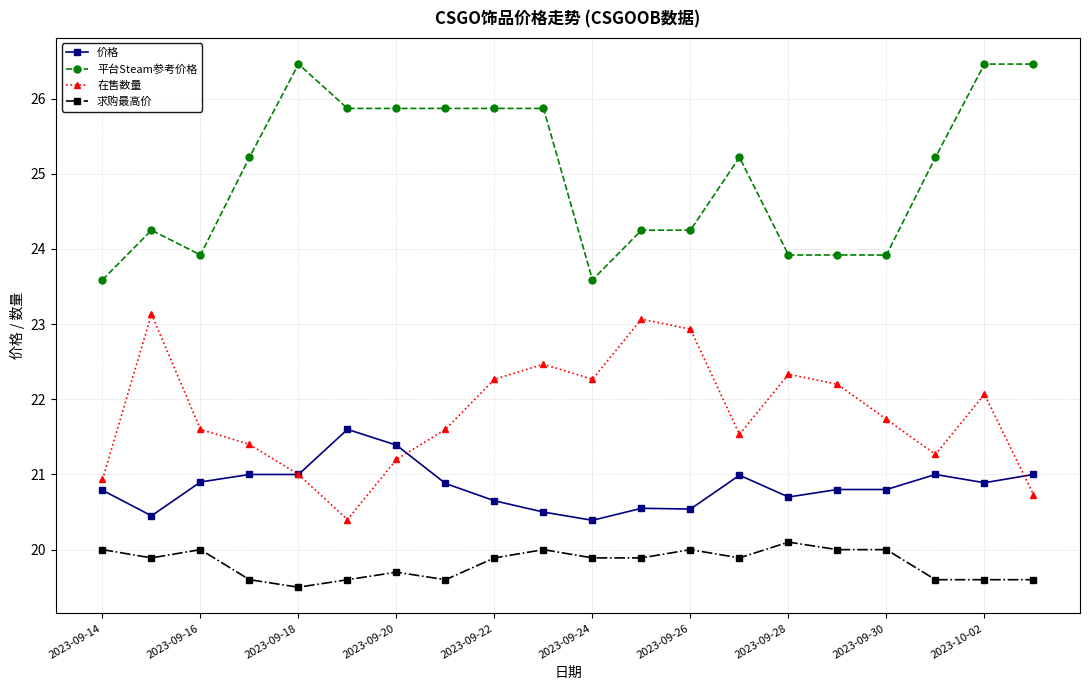

What is the maximum value shown in the chart?

26.5